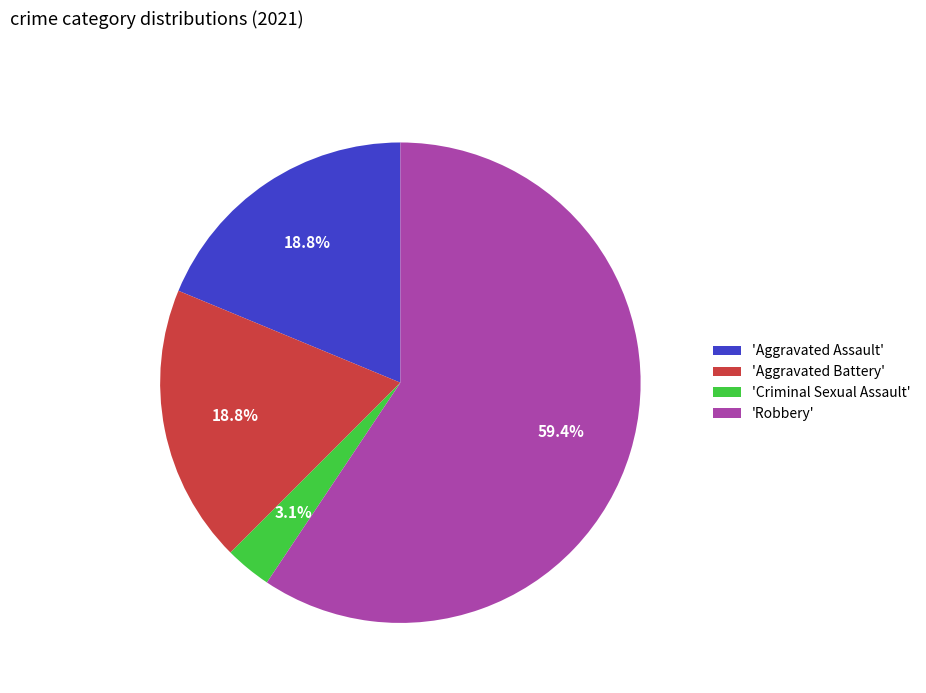

Combined, do 'Robbery' and 'Aggravated Assault' account for over 50%?

Yes